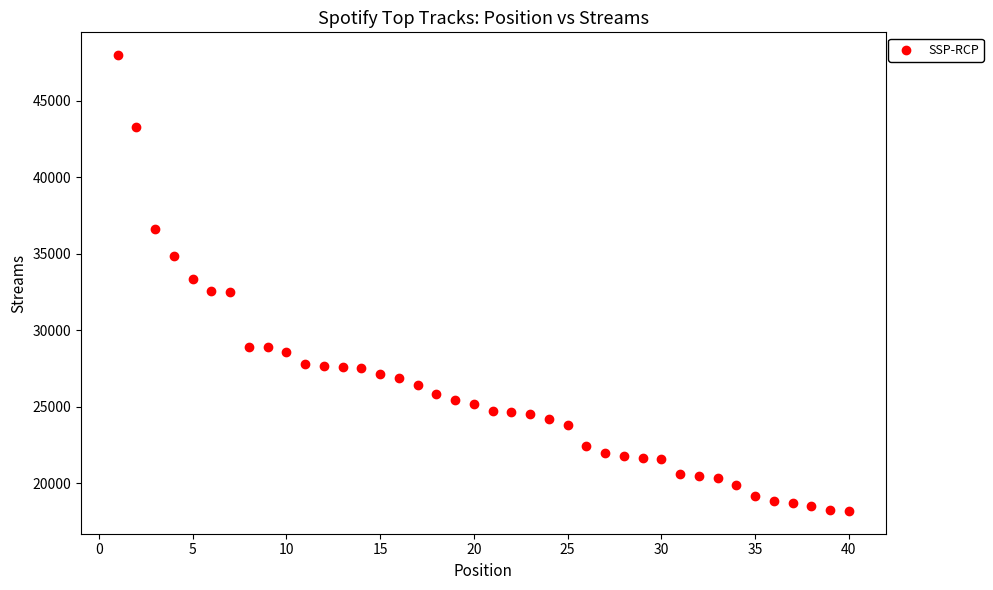

What is the range of X values (max minus min)?

39